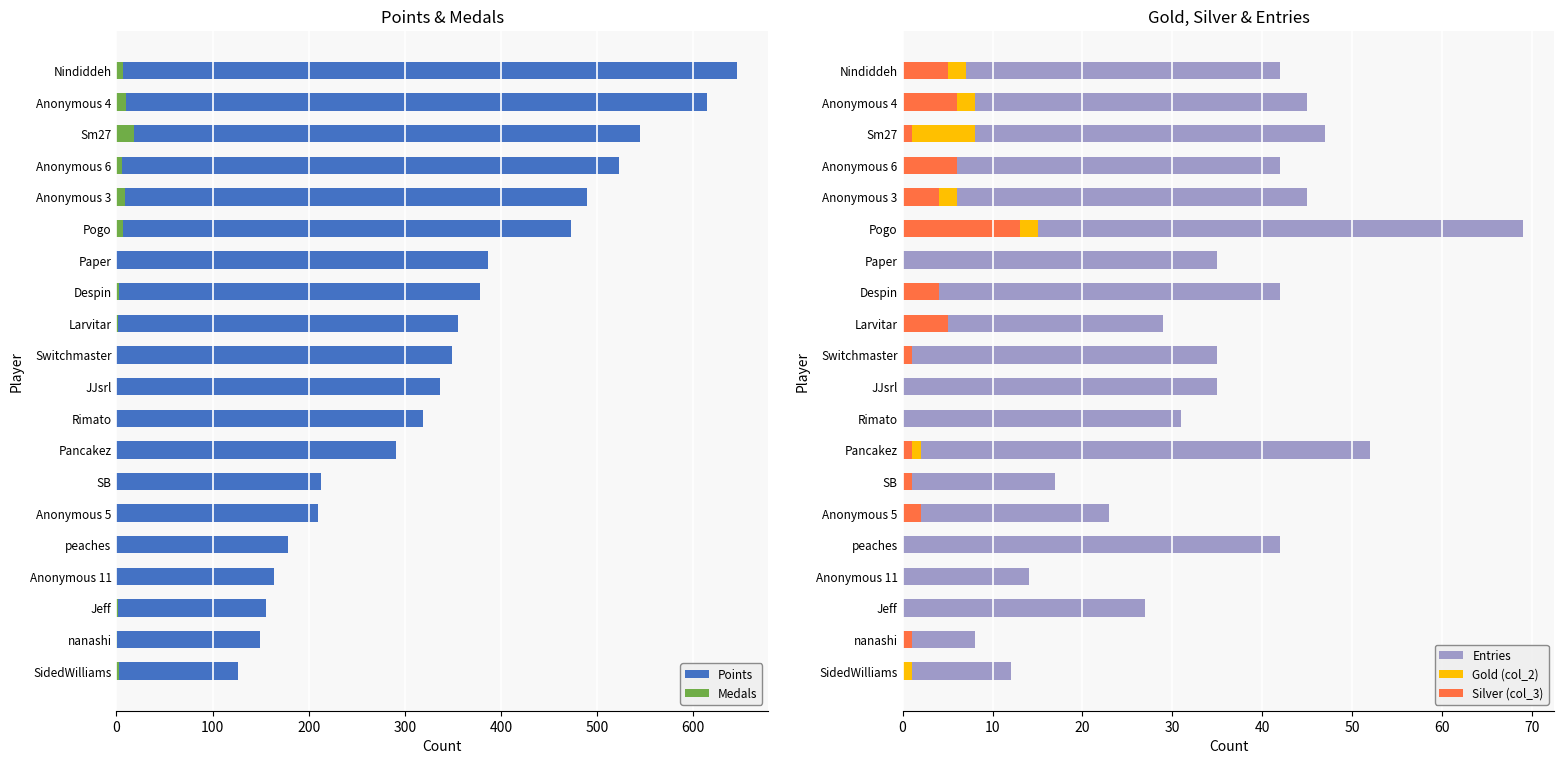

At how many categories does at least one series exceed 108?

20